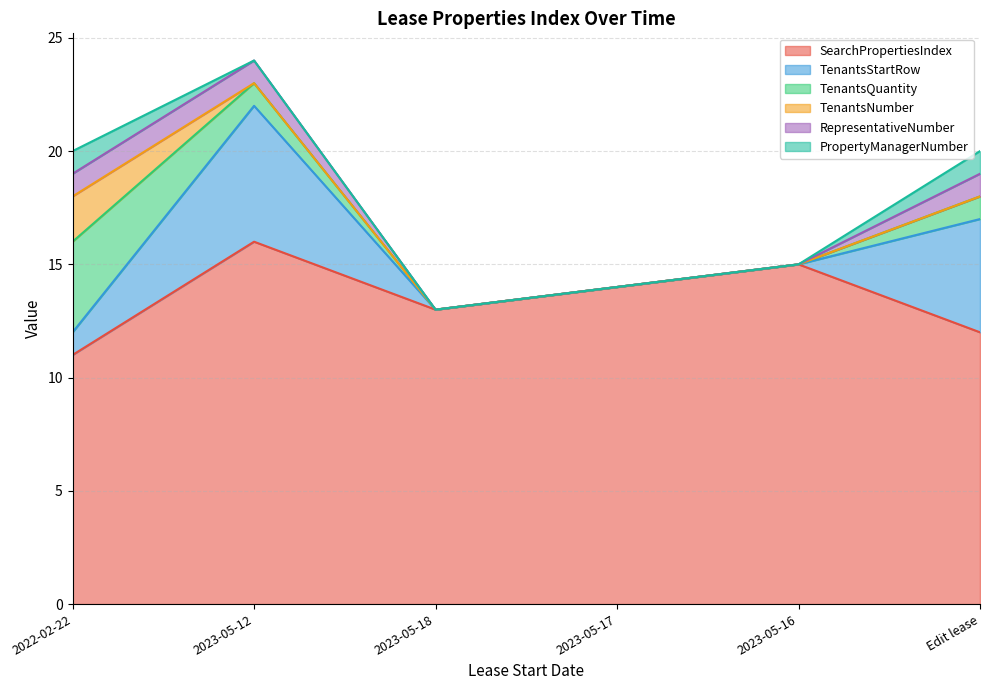

True or false: TenantsNumber and TenantsQuantity intersect in this chart.

False